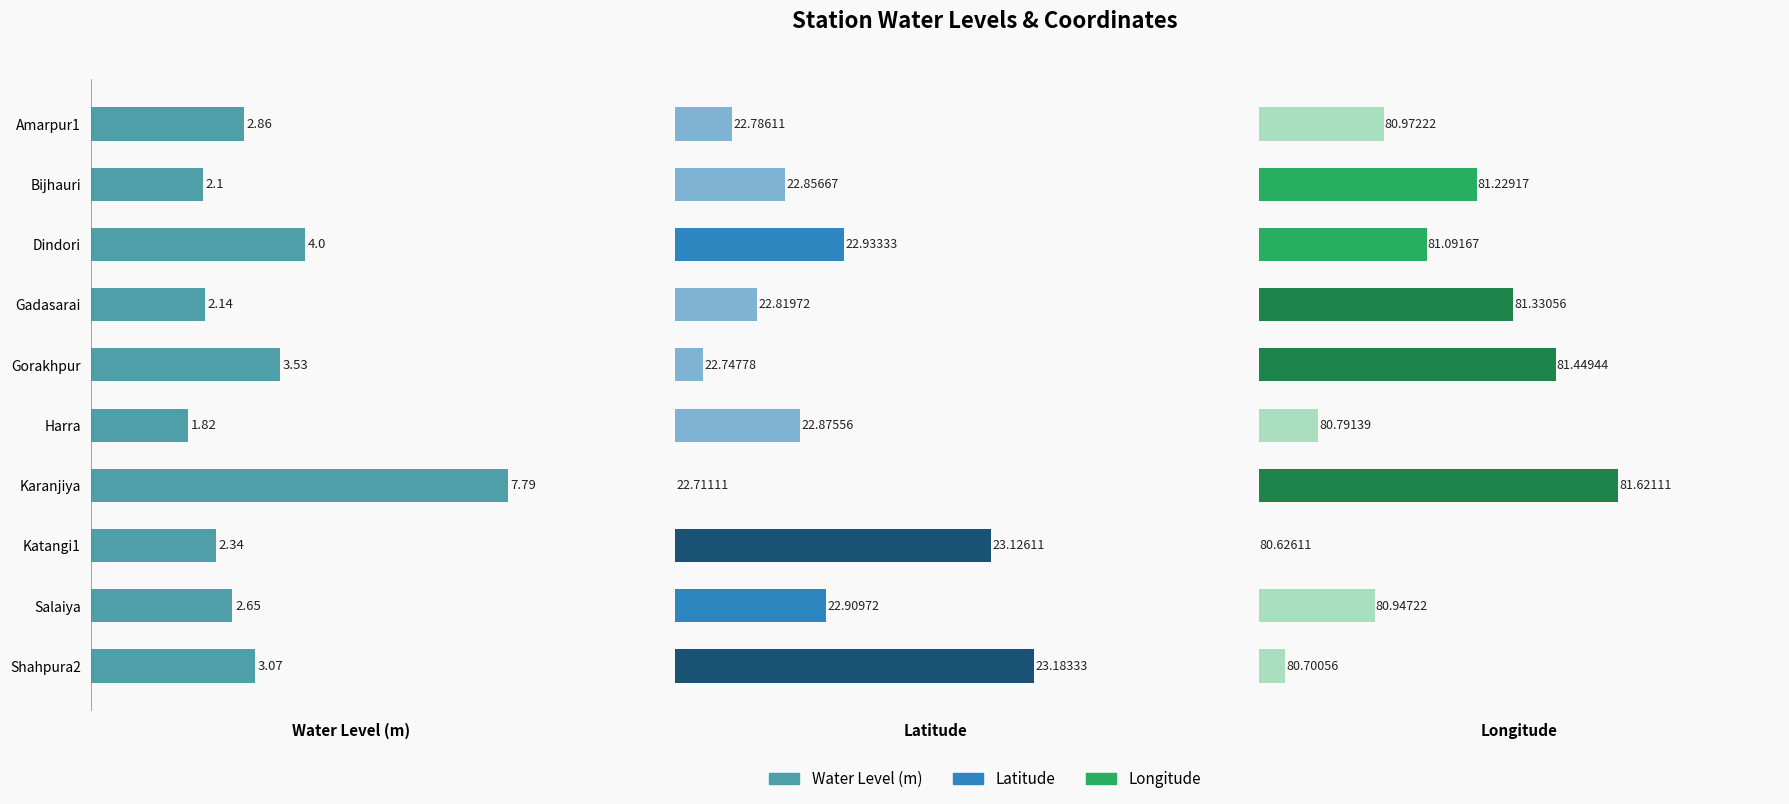

Count the number of data series in this chart.

3